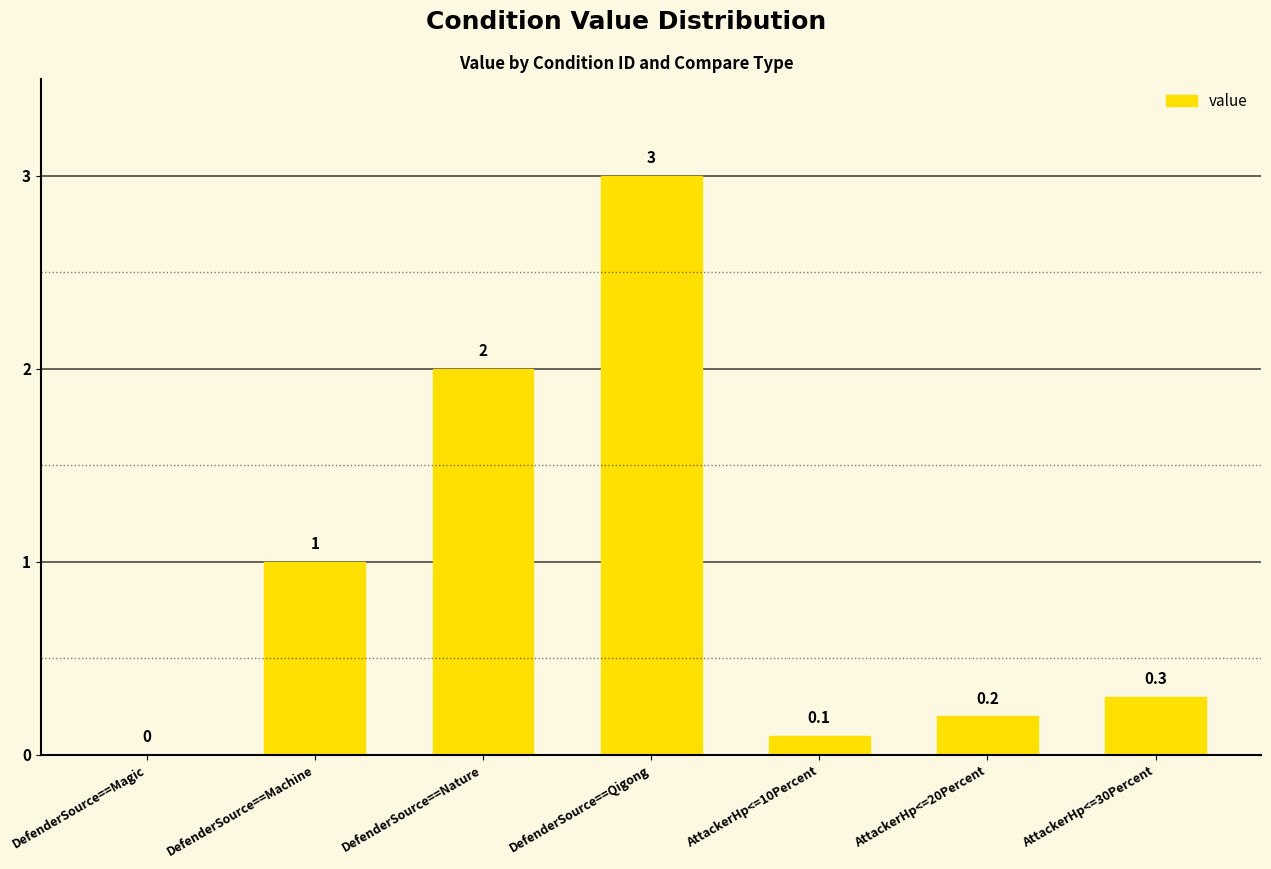

Which has a higher value, AttackerHp<=30Percent or DefenderSource==Qigong?

DefenderSource==Qigong